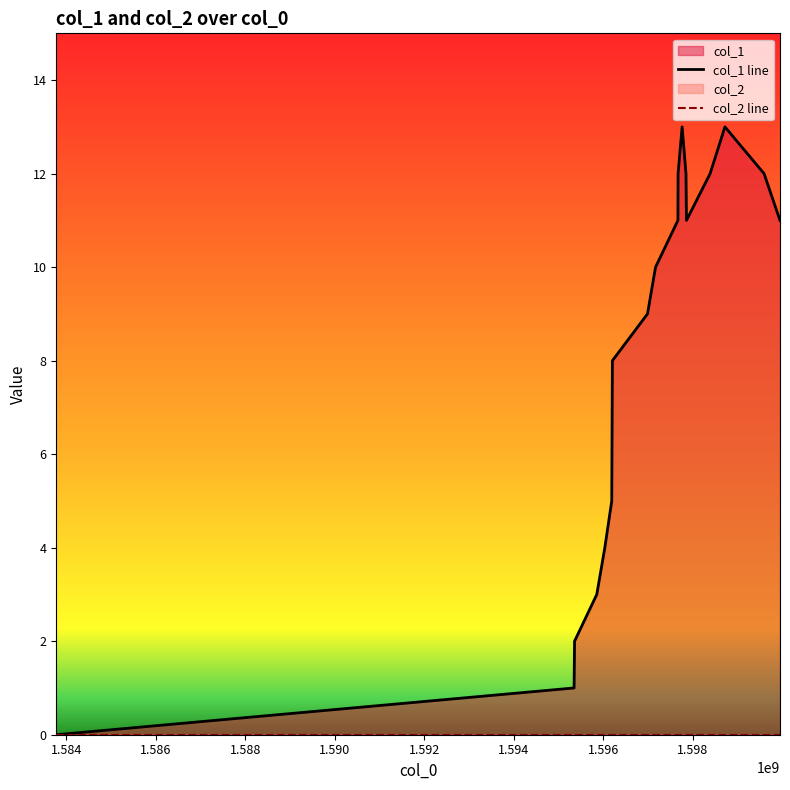

Reading right to left, list all the values displayed in this chart.

11	12	13	12	11	12	13	12	11	10	9	8	5	4	3	2	1	0